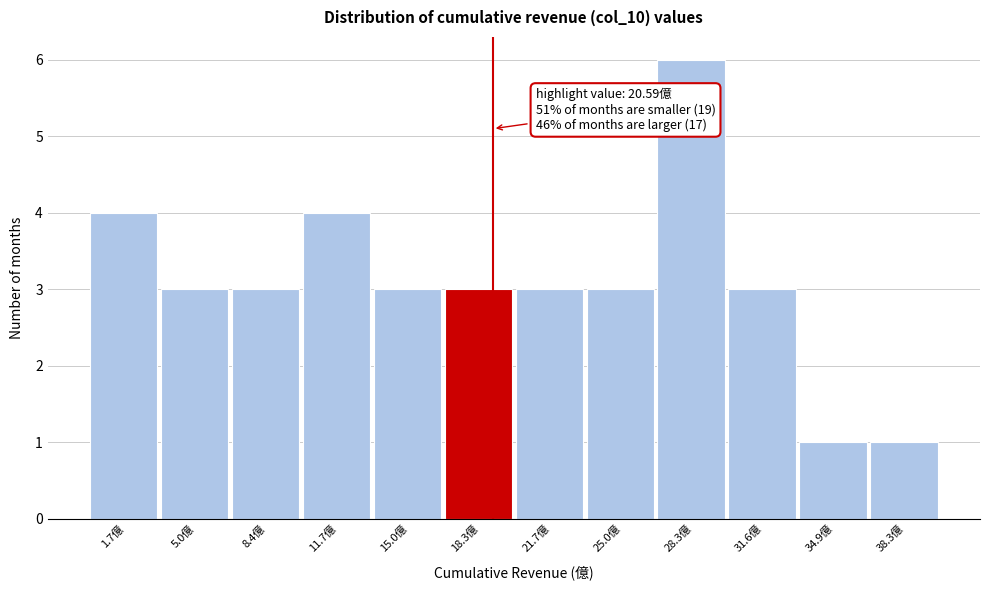

Reading left to right, list all the values displayed in this chart.

4	3	3	4	3	3	3	3	6	3	1	1